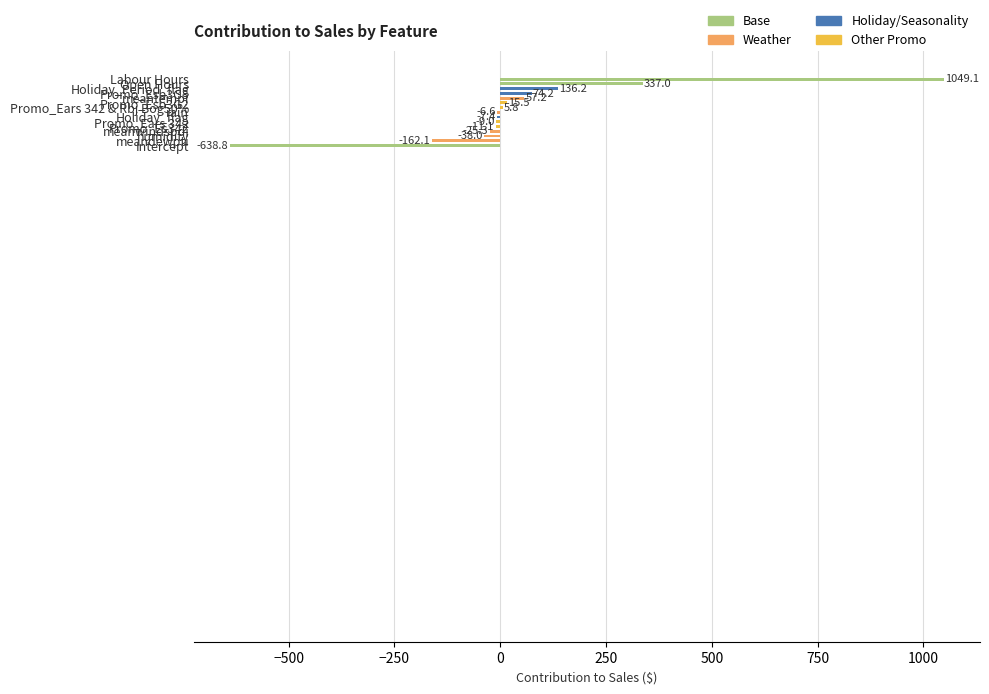

What is the sum of all values?

776.8